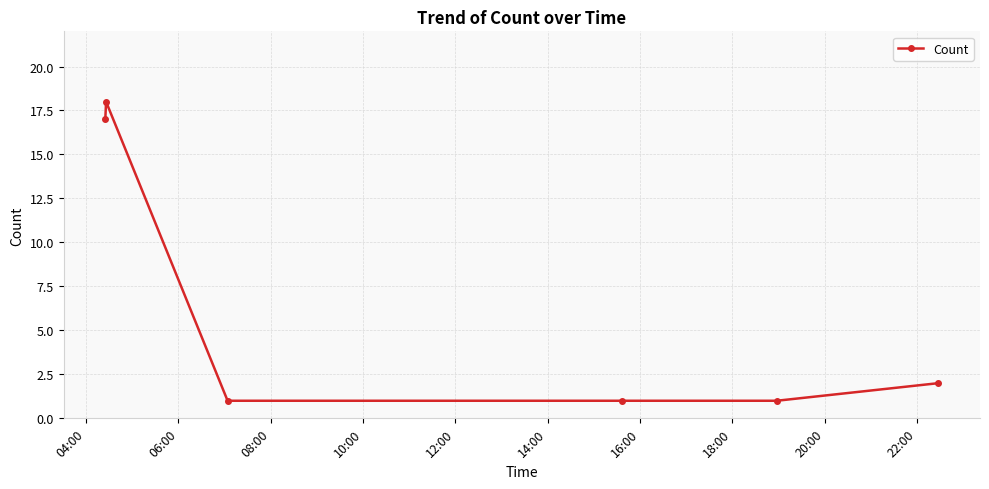

How many lines are shown in the chart?

1